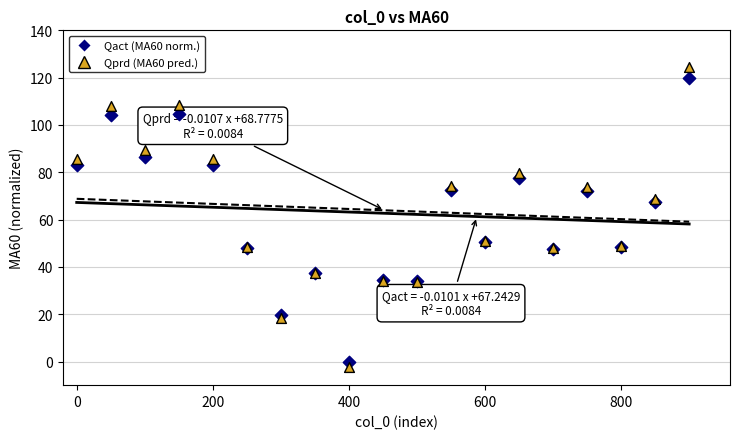

In the Qact (MA60 norm.) series, what Y value is closest to 60?

67.3